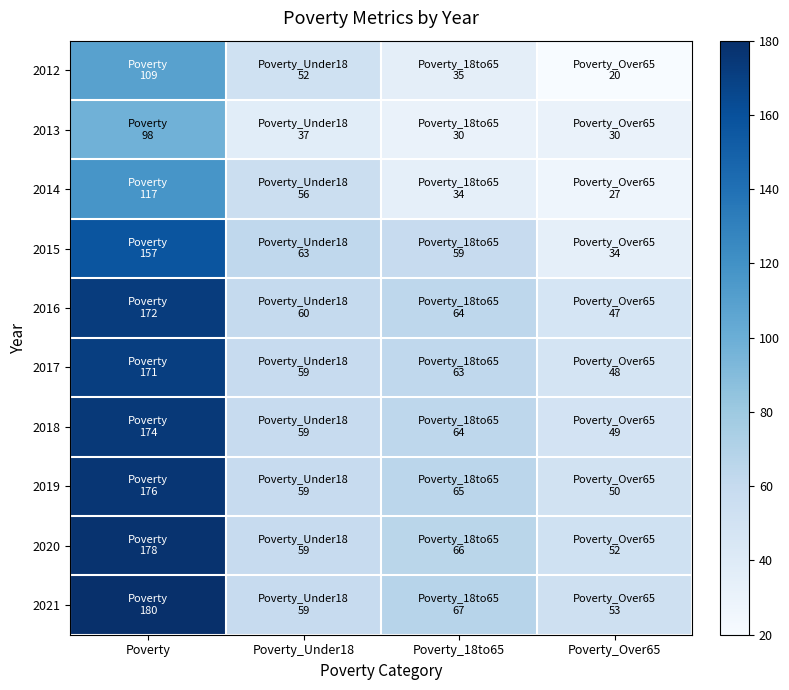

Which series has the widest spread of values?

2021